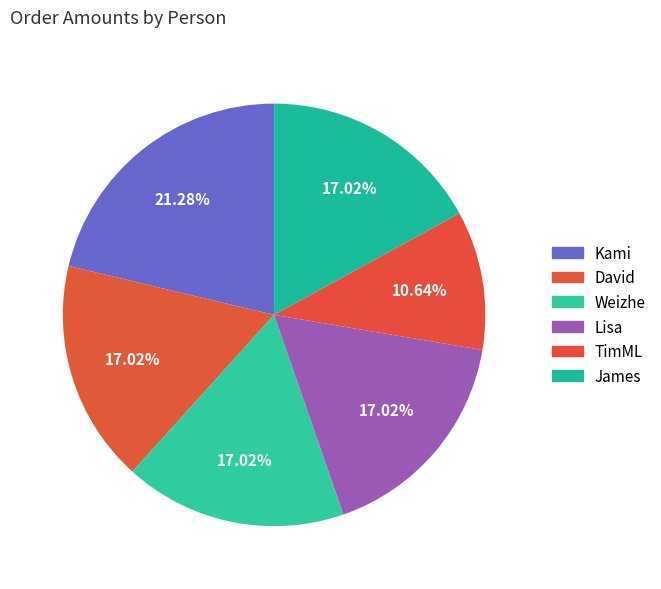

Is there any slice that represents more than half of the pie?

No